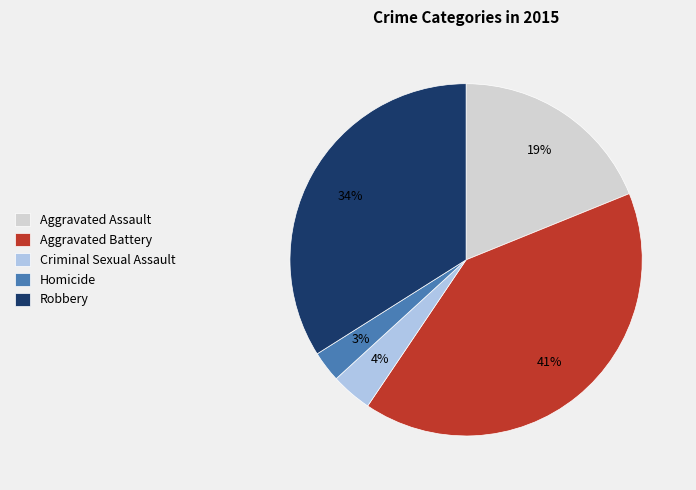

How many slices are in this pie chart?

5